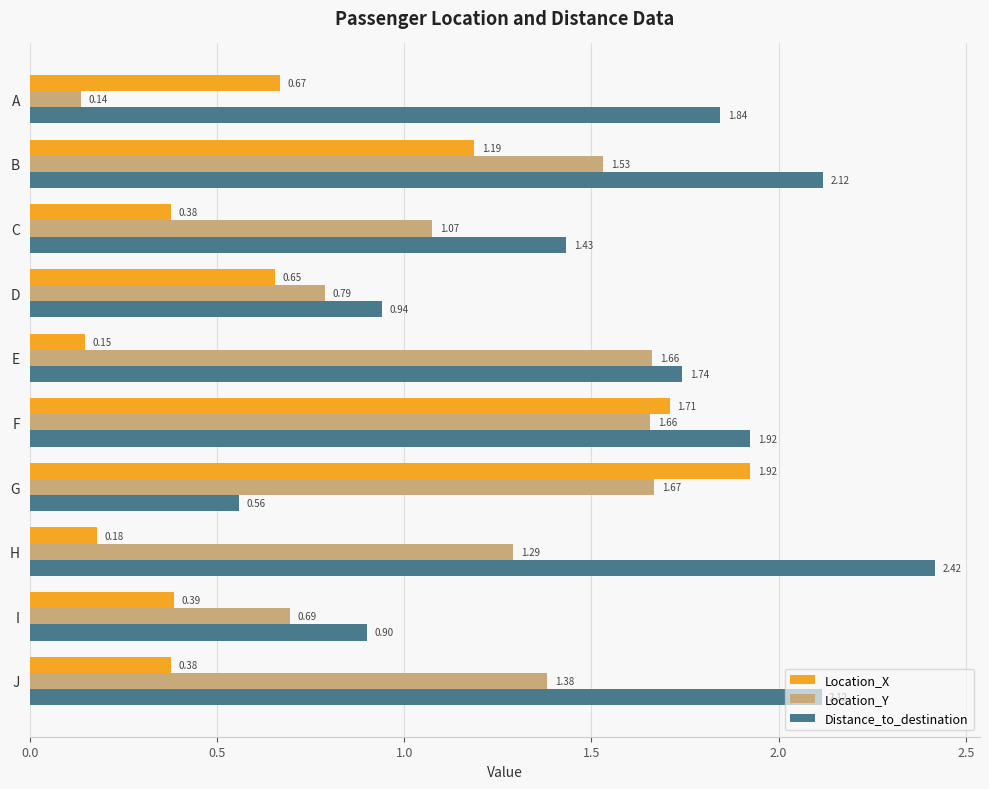

At which category is the sum across all series the highest?

F